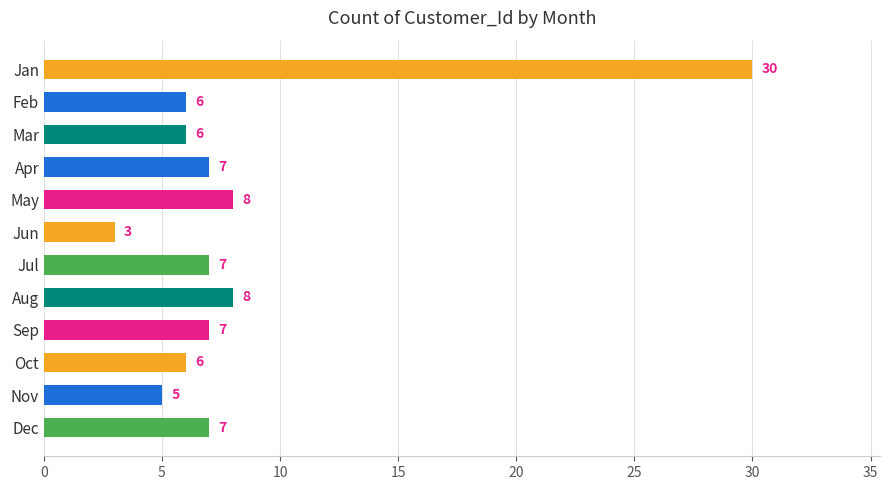

What is the difference between the second highest and minimum values?

5